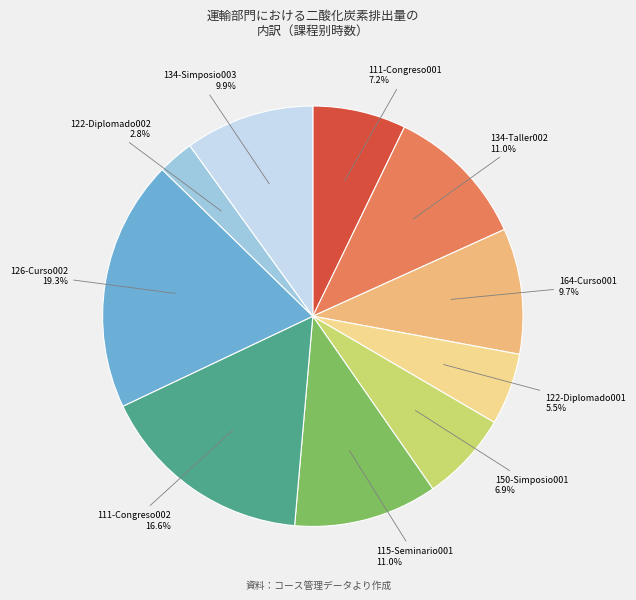

Approximately how many times larger is the value at 115-Seminario001 compared to 134-Taller002?

1.0